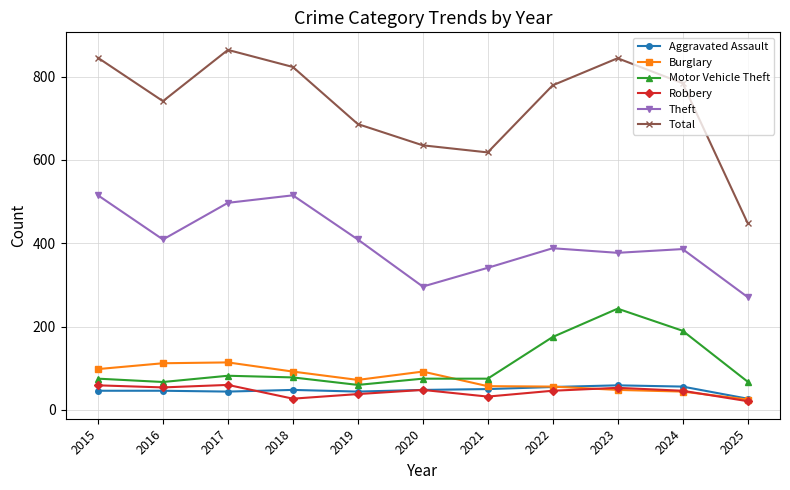

Where does the Total series first go above 779?

2015